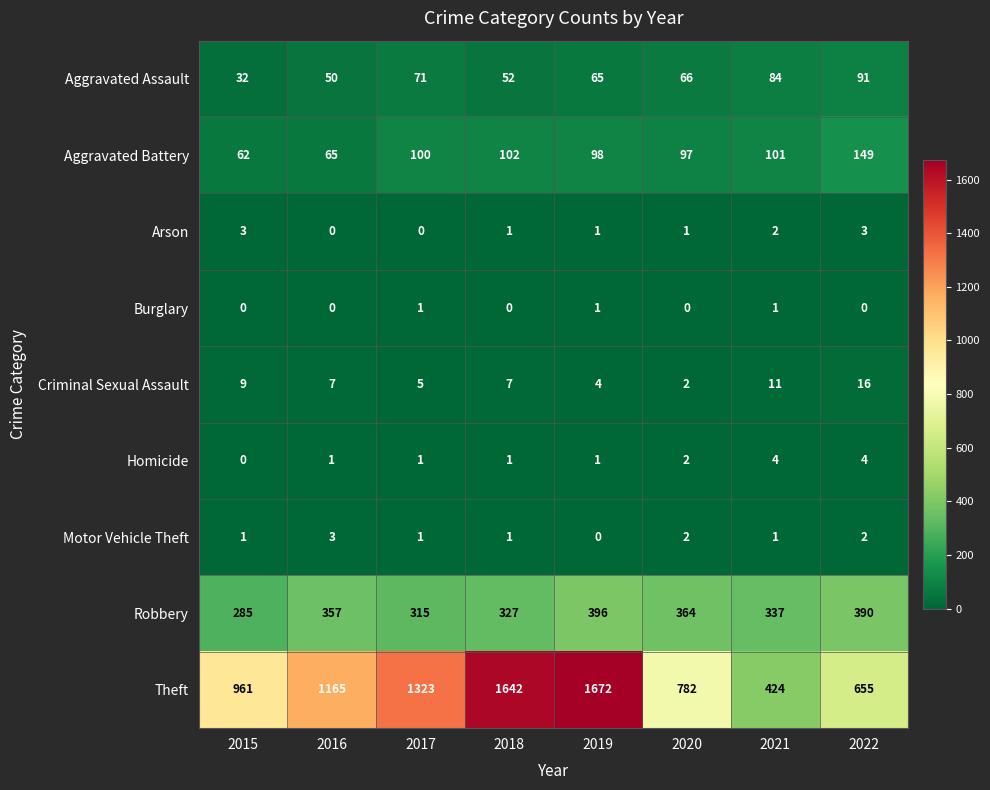

Which series changed the most between 2016 and 2018?

Theft